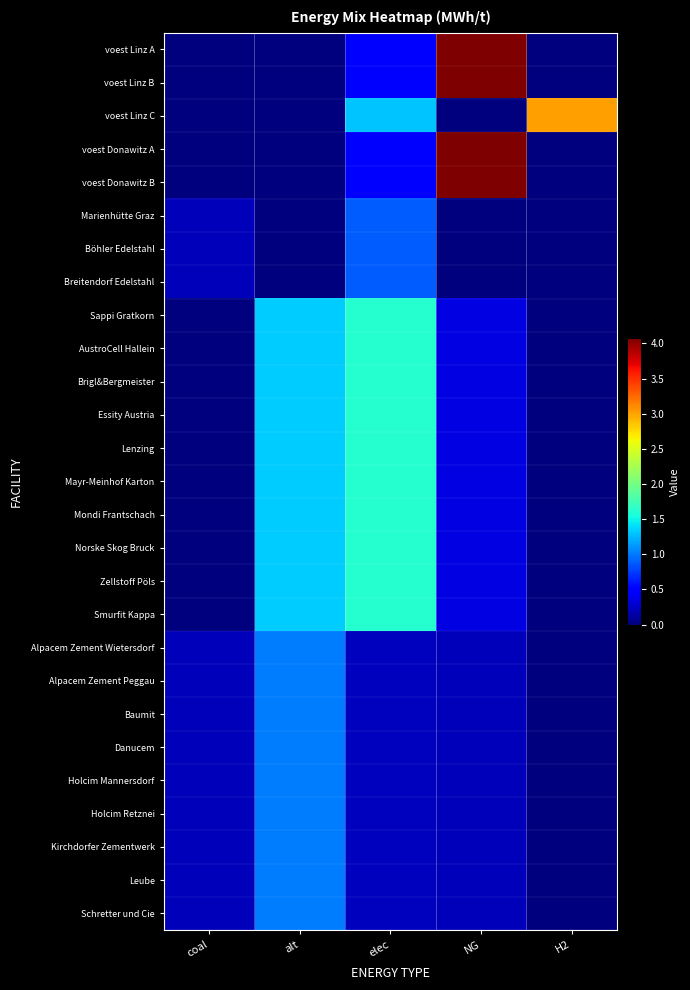

List the series in order of their peak value, highest first.

voest Linz B, voest Donawitz A, voest Donawitz B, voest Linz A, voest Linz C, Smurfit Kappa, Sappi Gratkorn, AustroCell Hallein, Brigl&Bergmeister, Essity Austria, Lenzing, Mayr-Meinhof Karton, Mondi Frantschach, Norske Skog Bruck, Zellstoff Pöls, Alpacem Zement Wietersdorf, Alpacem Zement Peggau, Baumit, Danucem, Holcim Mannersdorf, Holcim Retznei, Kirchdorfer Zementwerk, Leube, Schretter und Cie, Marienhütte Graz, Böhler Edelstahl, Breitendorf Edelstahl